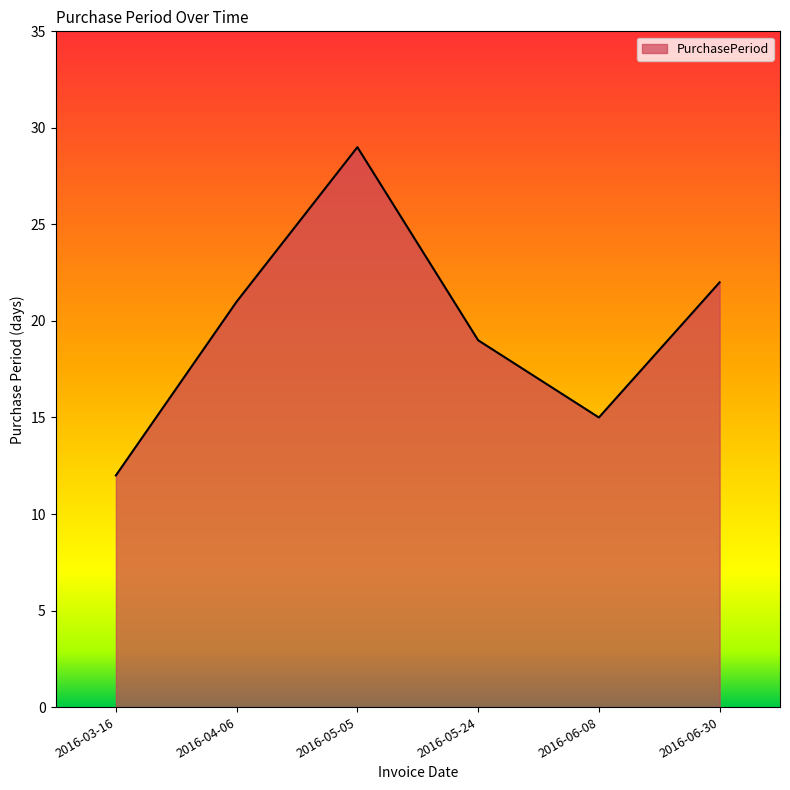

How many values are below 21?

3